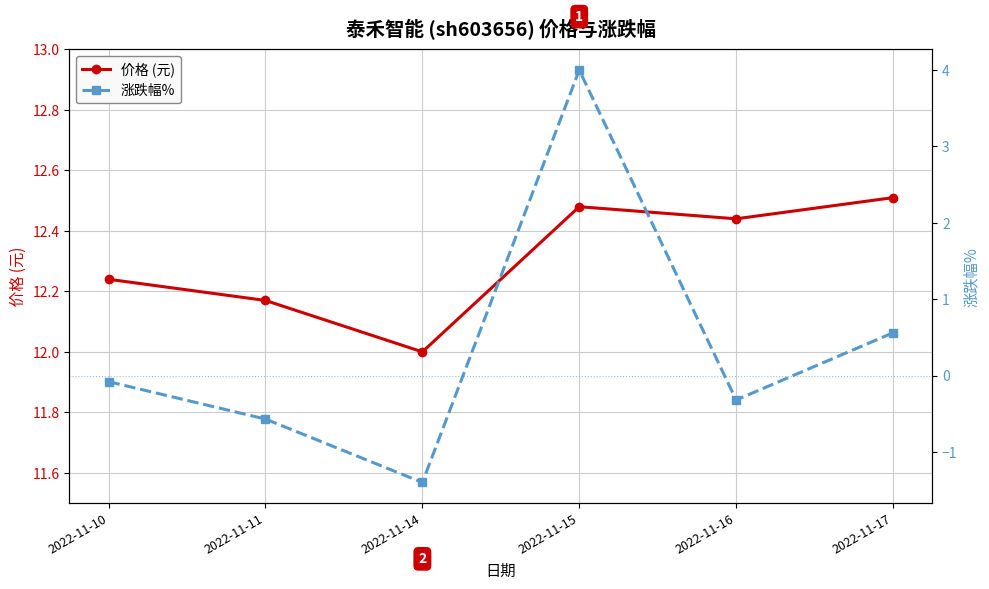

What is the value of the 价格 (元) point at the 2nd from the left?

12.2